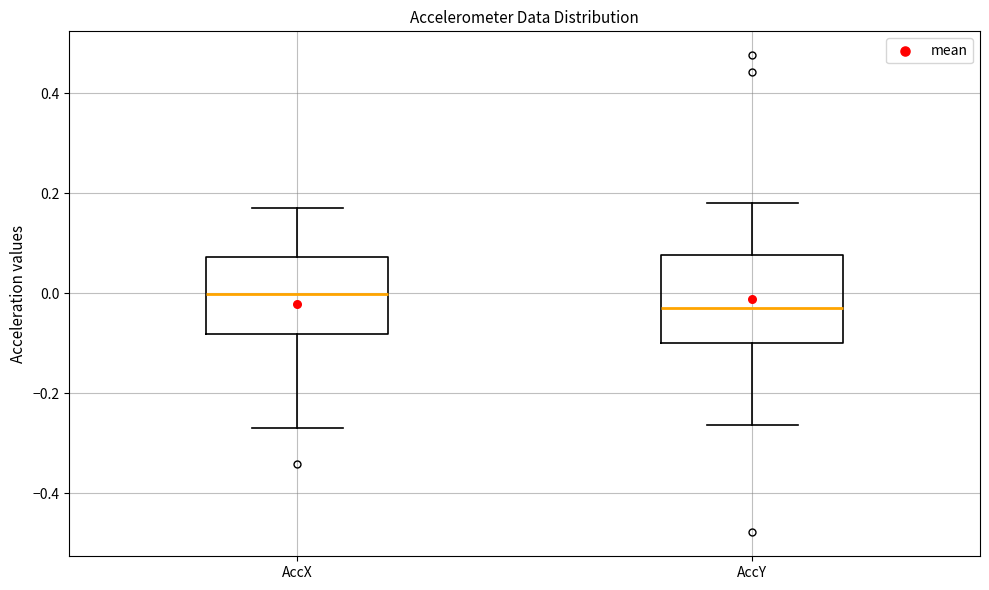

Which box is the tallest, from its lower edge to its upper edge?

AccY